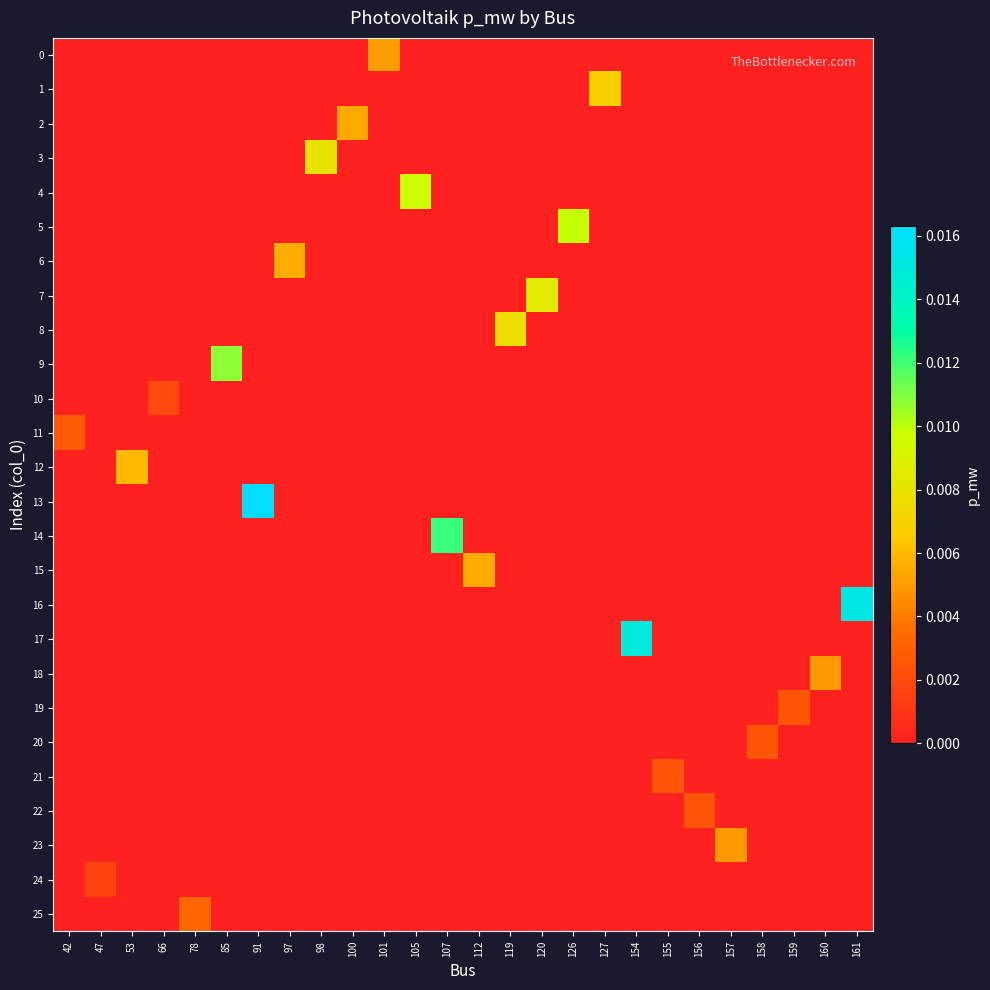

How many series are shown in this chart?

26